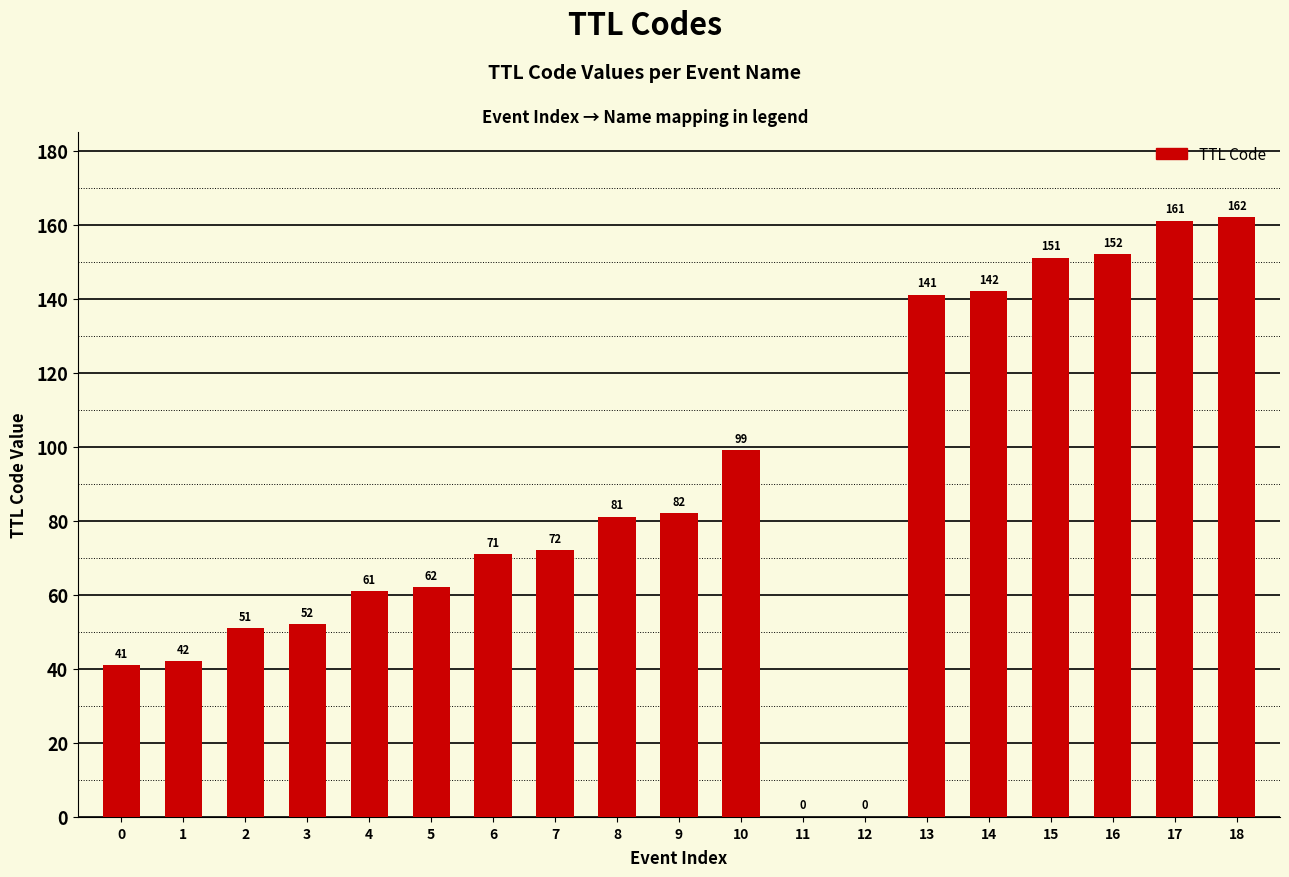

Is it true that the value at 17 is 161?

True